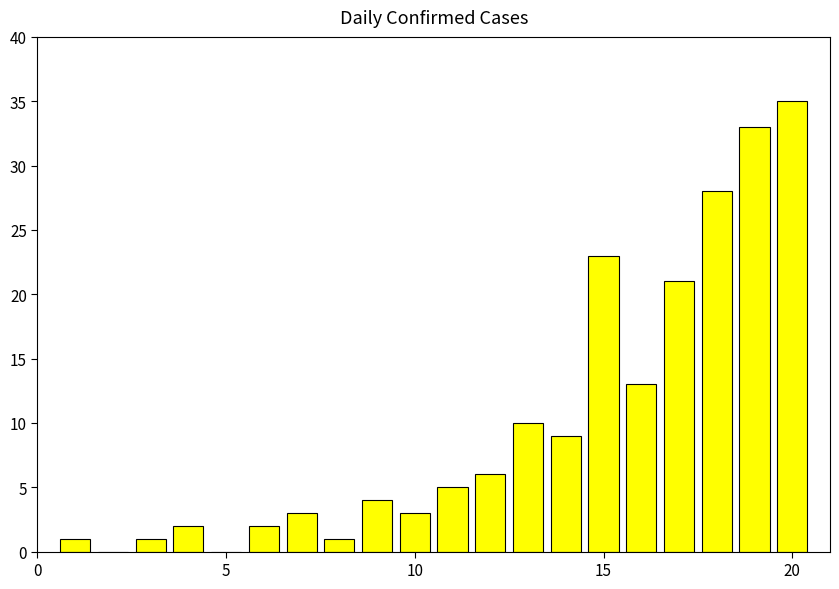

What is the sum of all values?

200